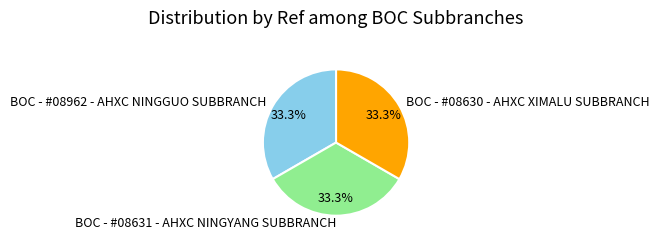

How many segments does this pie chart have?

3